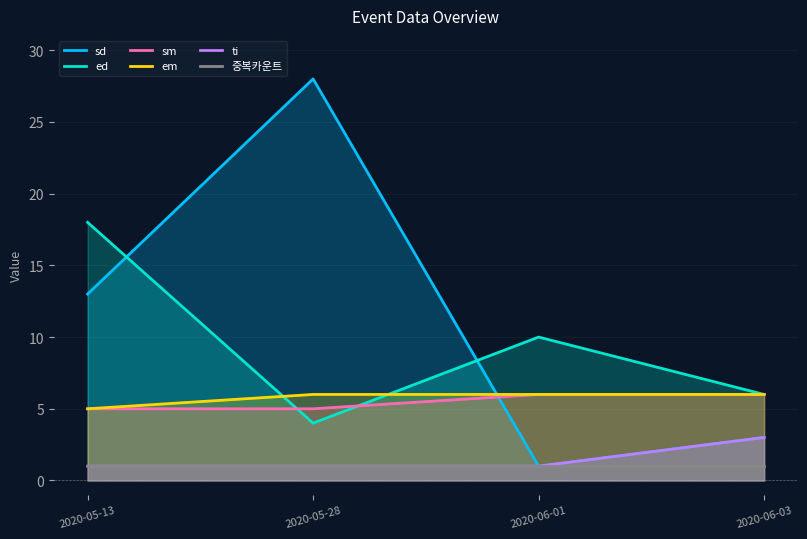

Reading left to right, what are all the values shown in this chart?

sd: 13	28	1	3
ed: 18	4	10	6
sm: 5	5	6	6
em: 5	6	6	6
ti: 1	1	1	3
중복카운트: 1	1	1	1